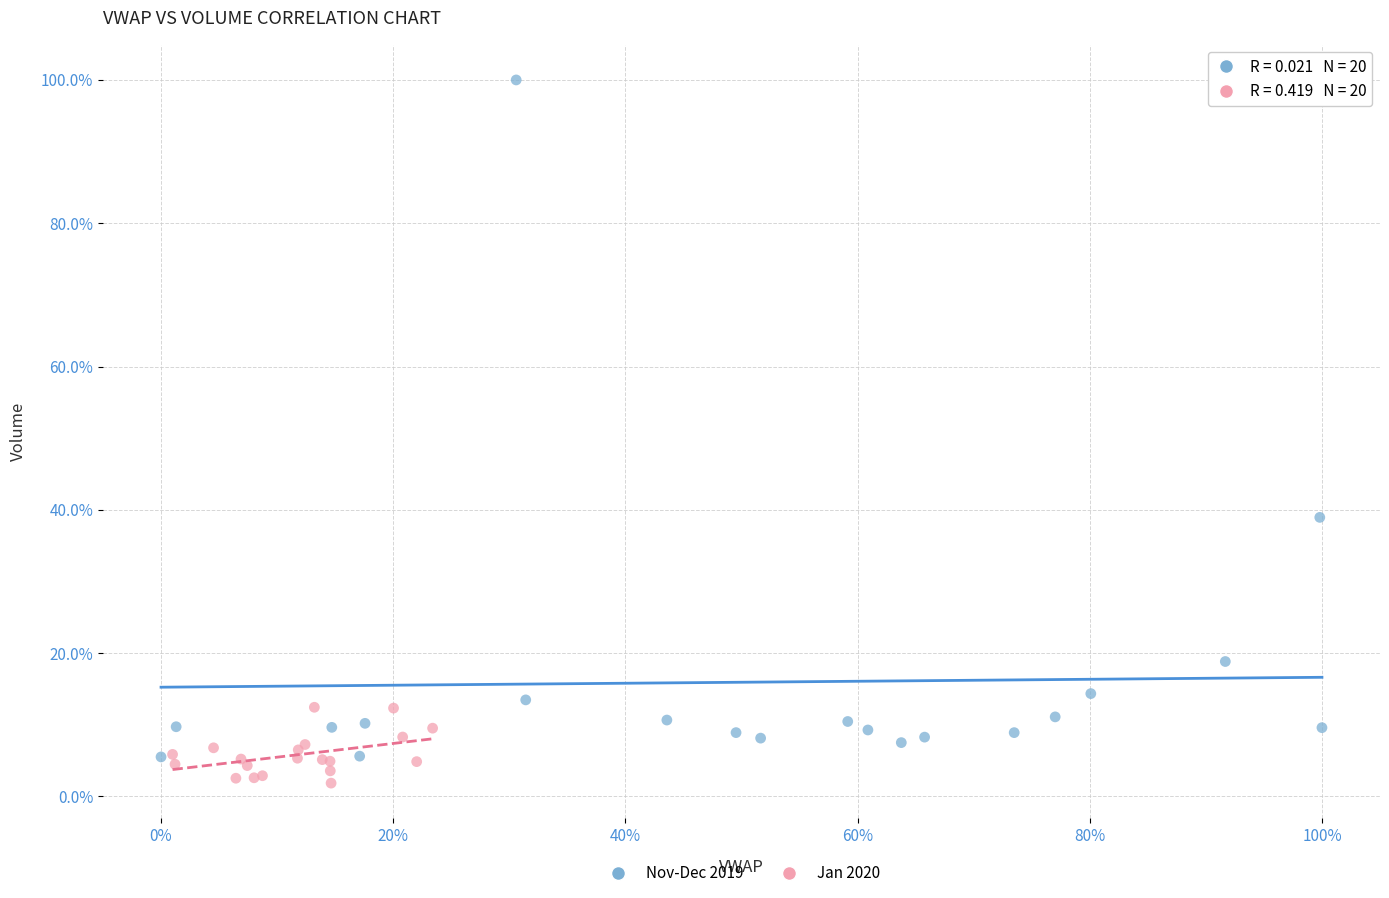

What are all the series names shown in the legend?

Nov-Dec 2019, Jan 2020